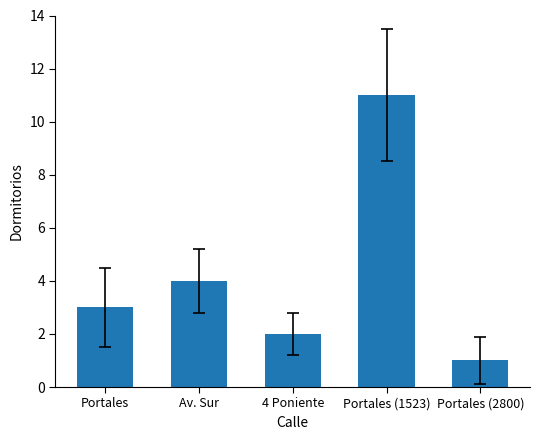

What is the sum of the values at Portales (2800) and Av. Sur?

5